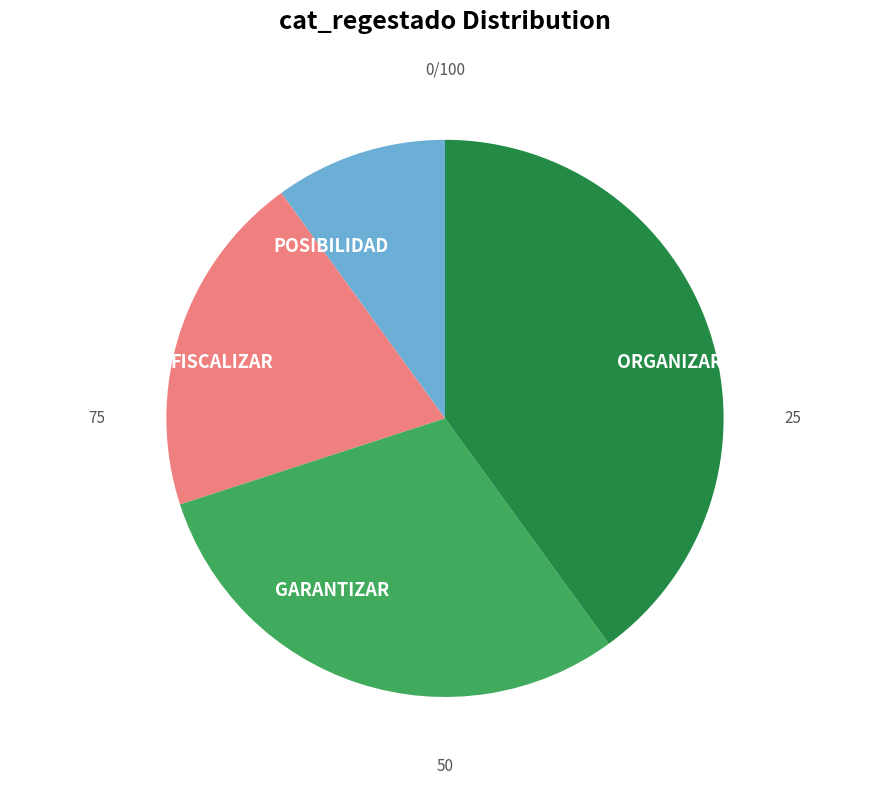

Does POSIBILIDAD account for over 50% of the chart?

No